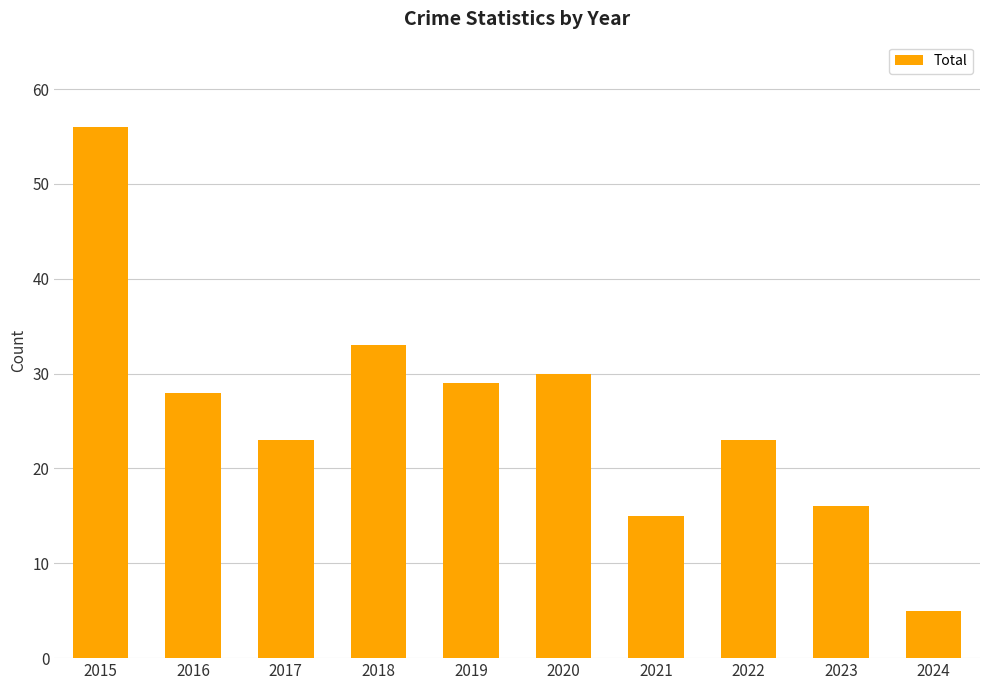

Where does the data first go above 28?

2015